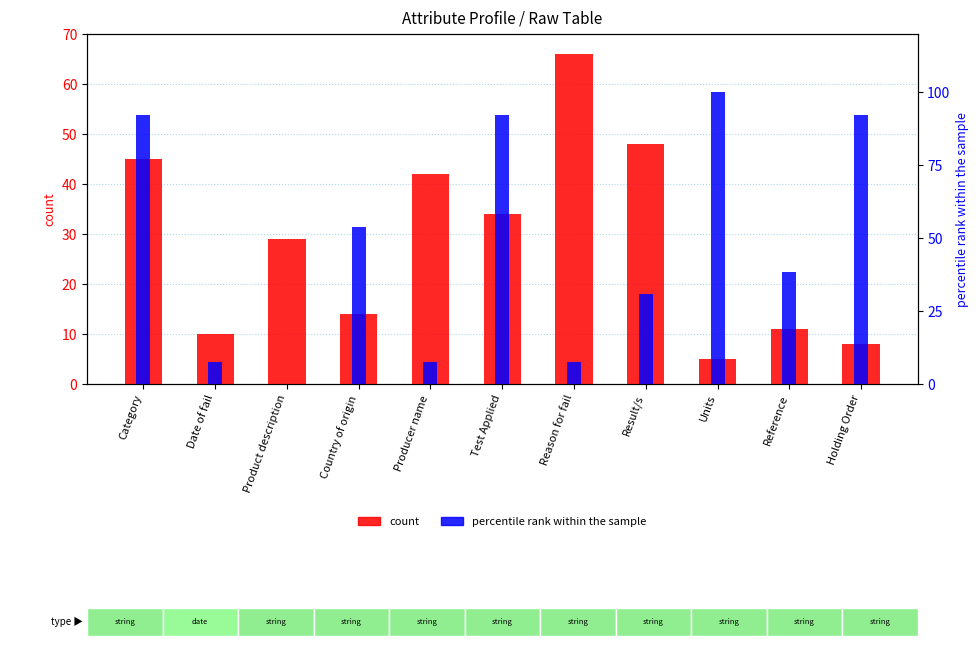

What is the value of the percentile rank within the sample bar at the 2nd from the left?

7.7